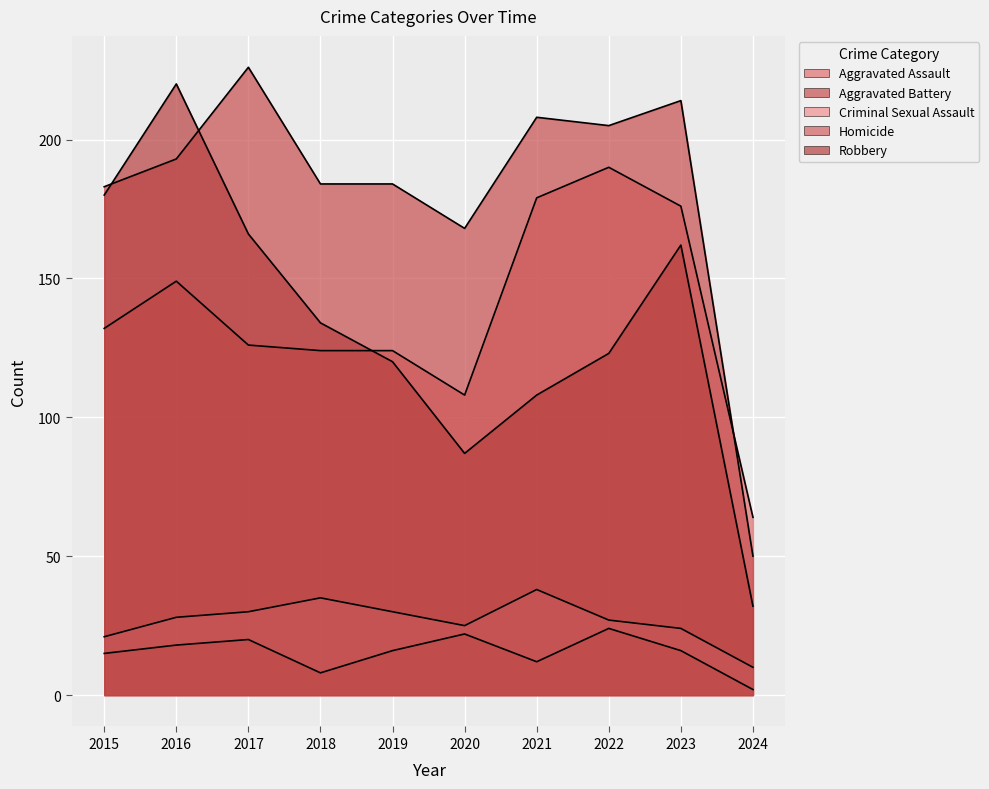

Rank the categories by Robbery value from highest to lowest.

2016, 2015, 2017, 2023, 2018, 2022, 2019, 2021, 2020, 2024